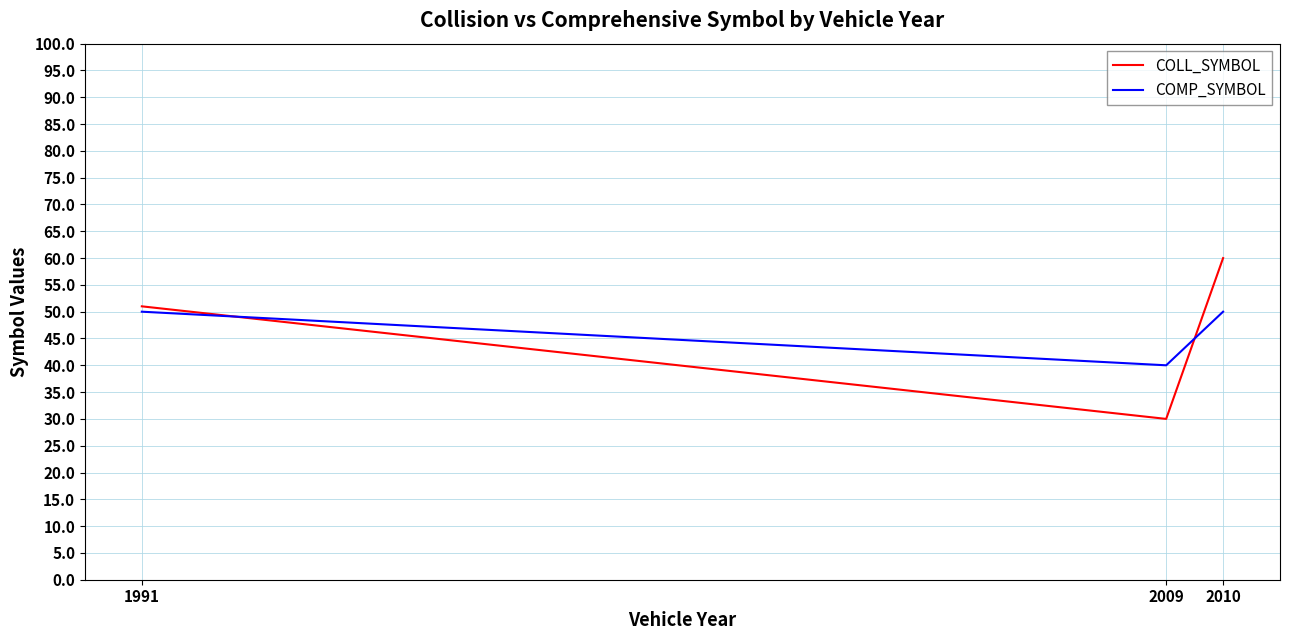

How many series are shown in this chart?

2